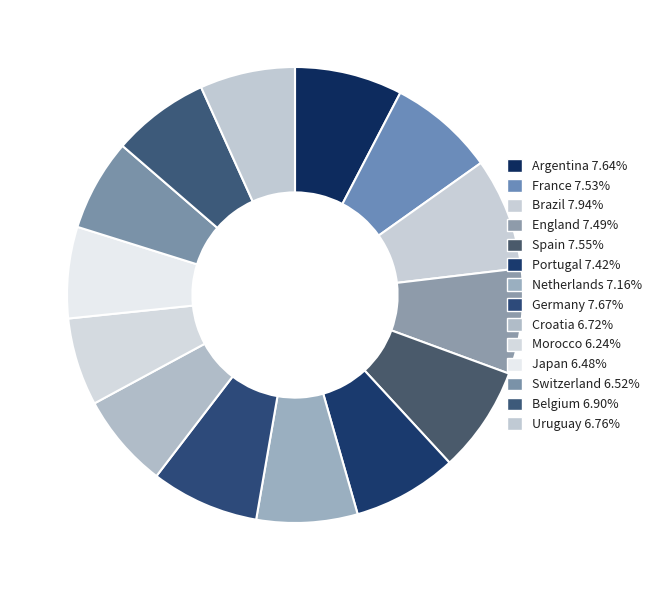

The Spain slice represents 8% of the pie. True or false?

True